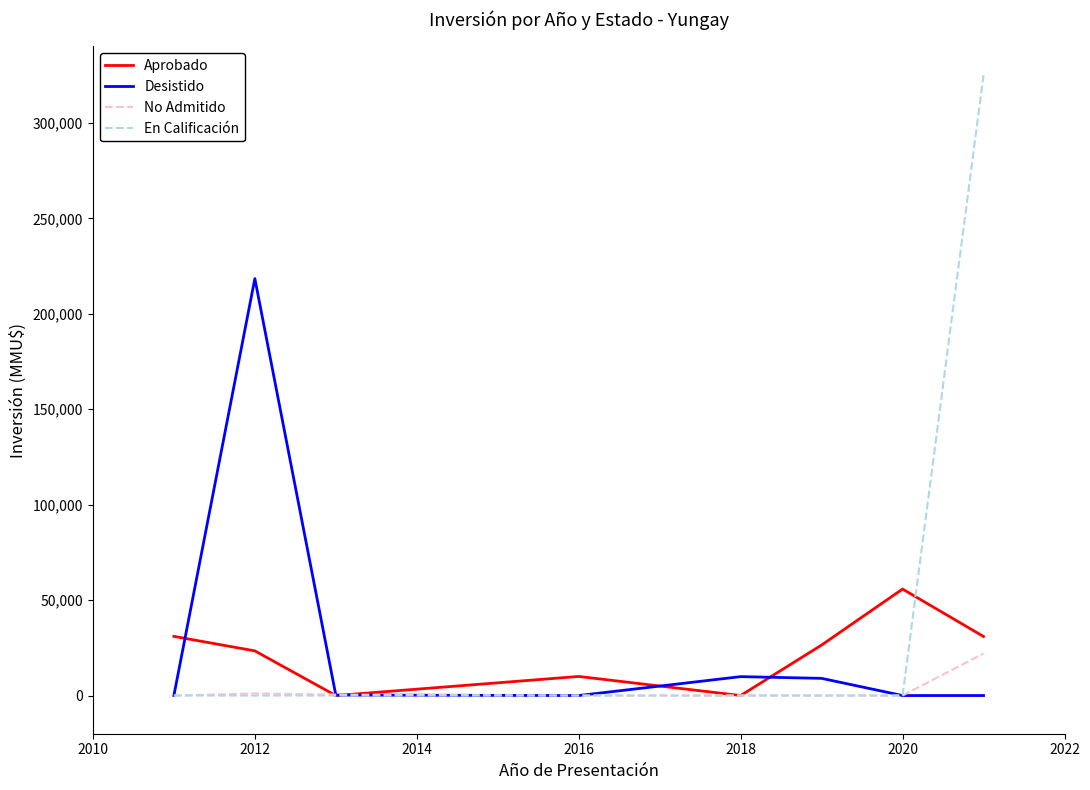

List the series in order of their peak value, highest first.

En Calificación, Desistido, Aprobado, No Admitido